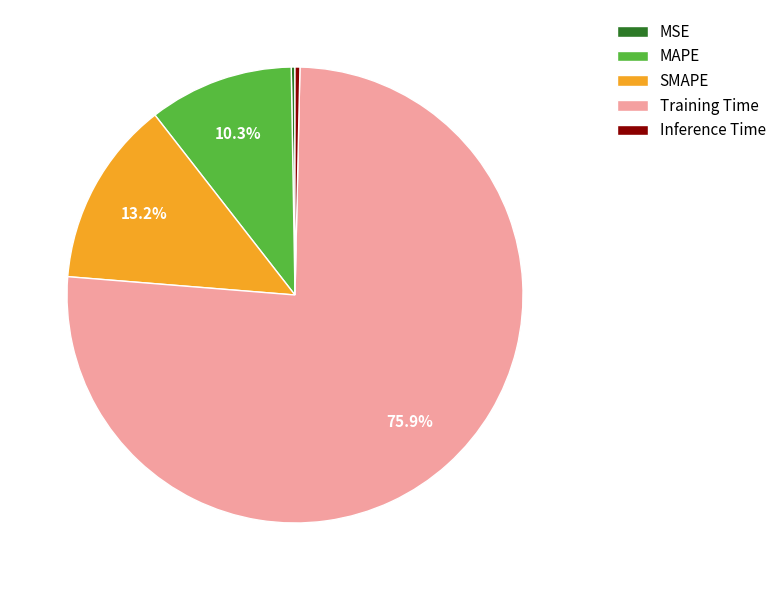

What is the largest slice in the pie chart?

Training Time